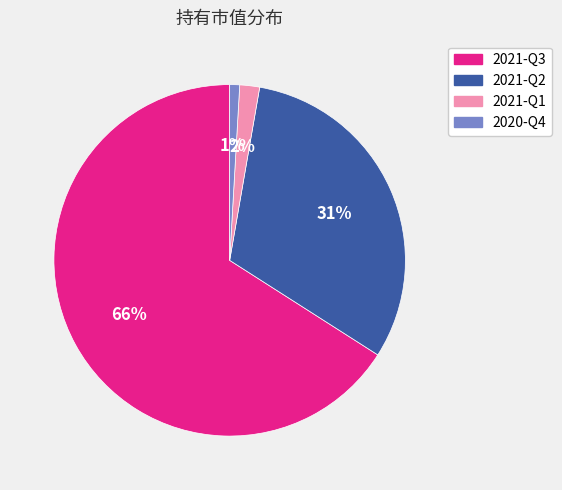

To the nearest percent, what is the difference between the 2021-Q3 and 2021-Q1 slice percentages?

64%